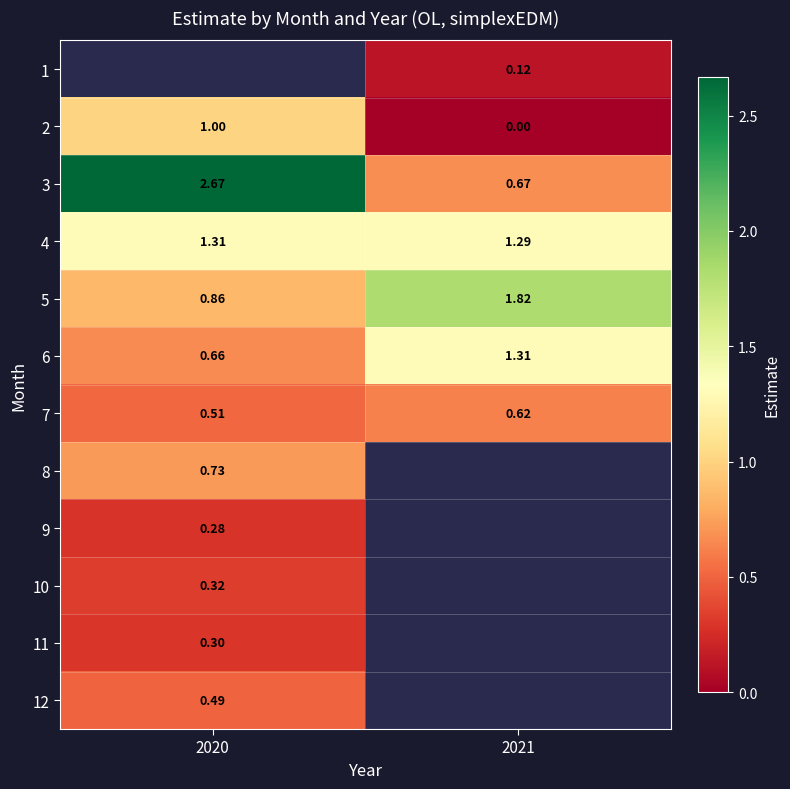

Is the value of 7 at 2020 greater than the value of 12 at 2020?

Yes